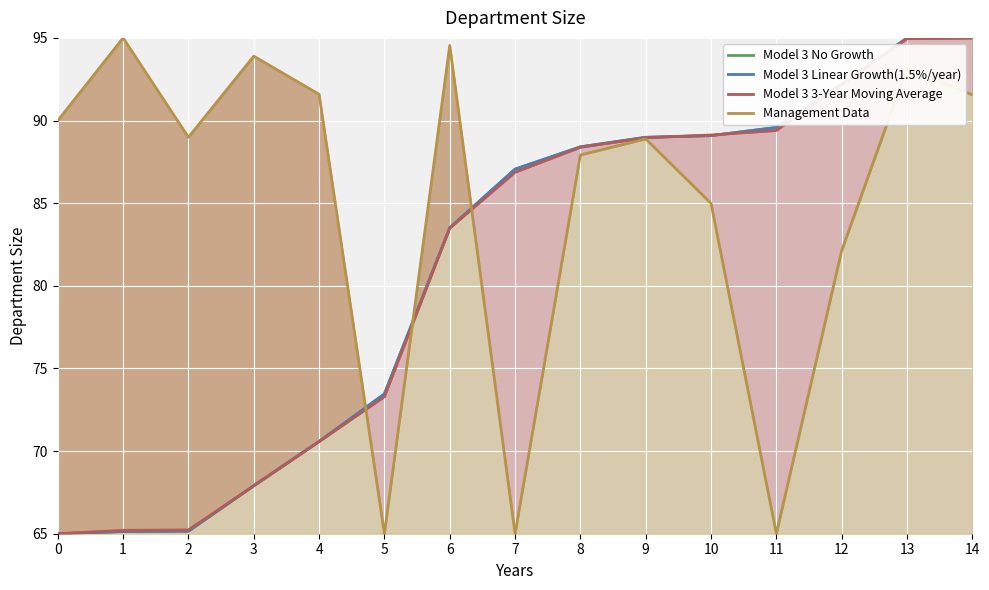

The value of mid at 0 is 98.4. True or false?

False